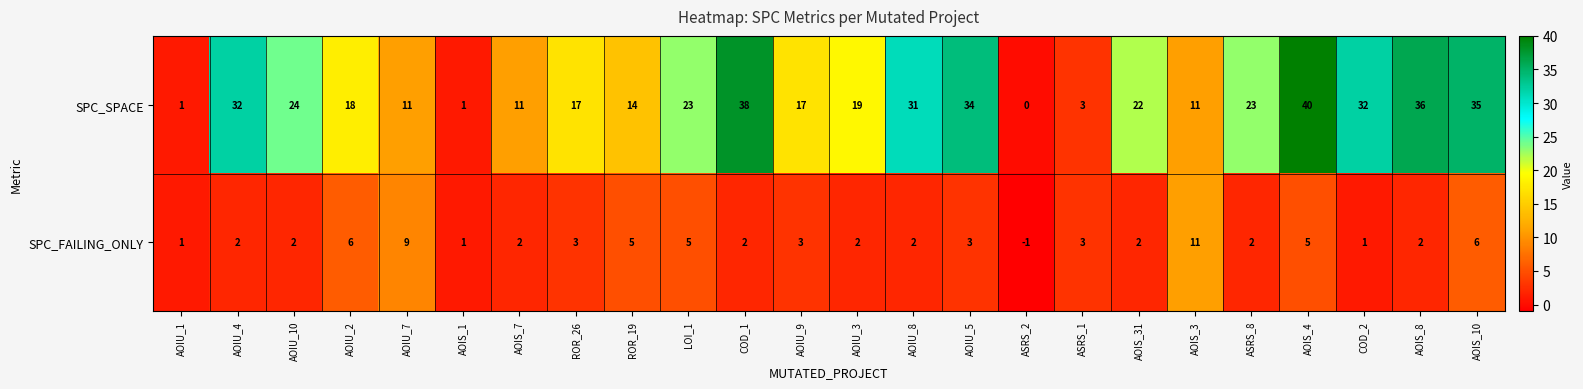

How many positive values does the SPC_SPACE series have?

23